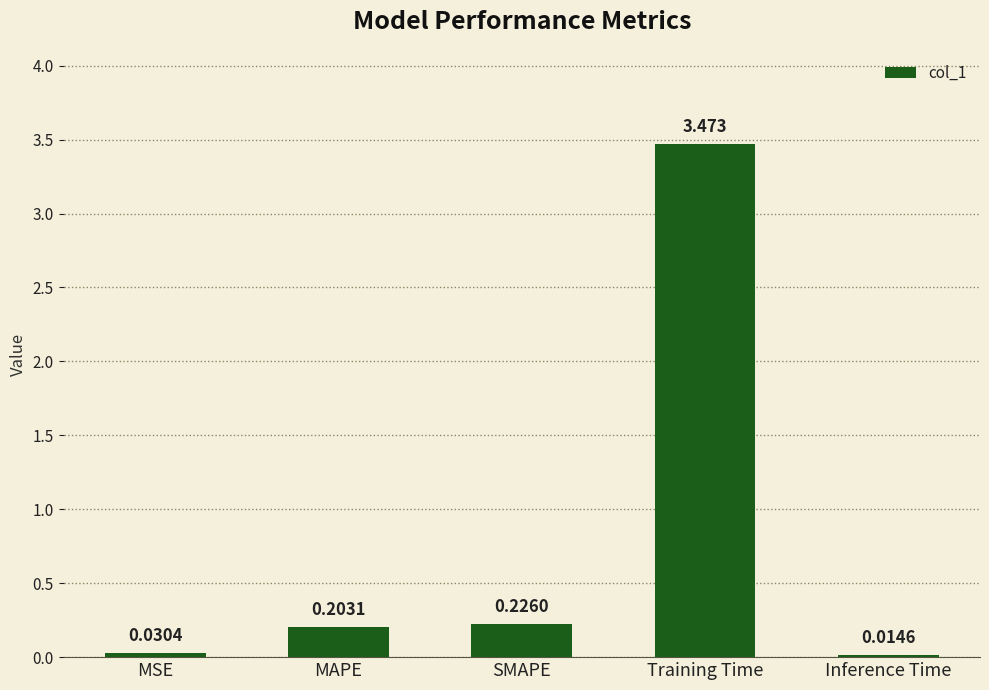

What is the label of the 3rd bar from the right?

SMAPE